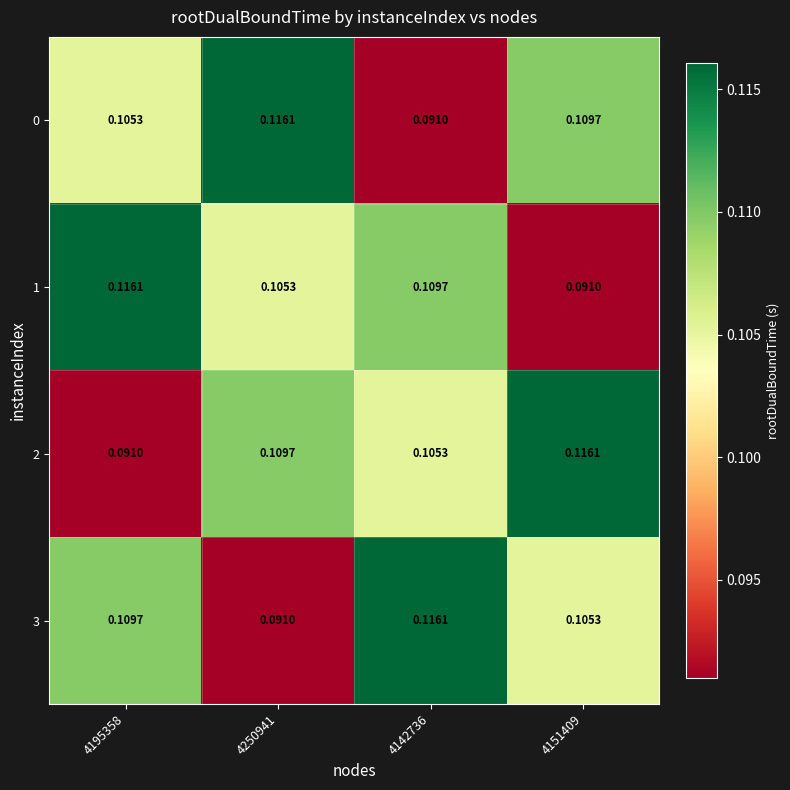

Is the value of 1 at 4195358 greater than the value of 2 at 4195358?

Yes